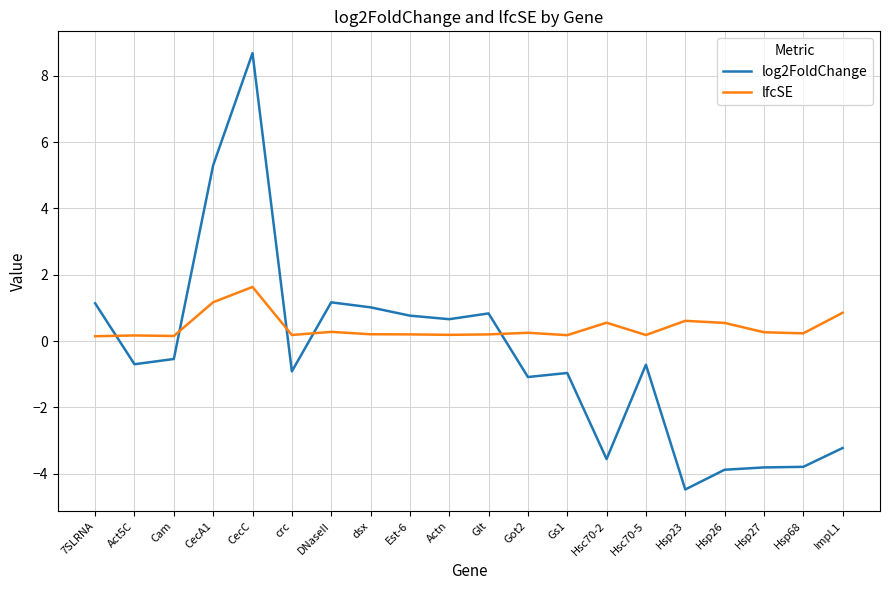

What is the sum of the log2FoldChange values at Hsp68 and Gs1?

-4.8